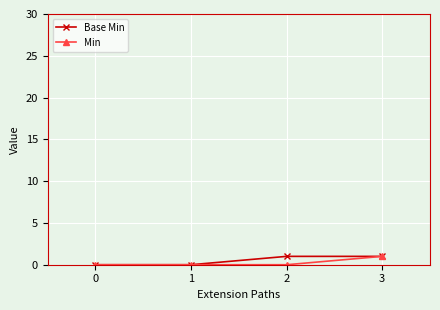

Which series has the largest total across all categories?

Base Min